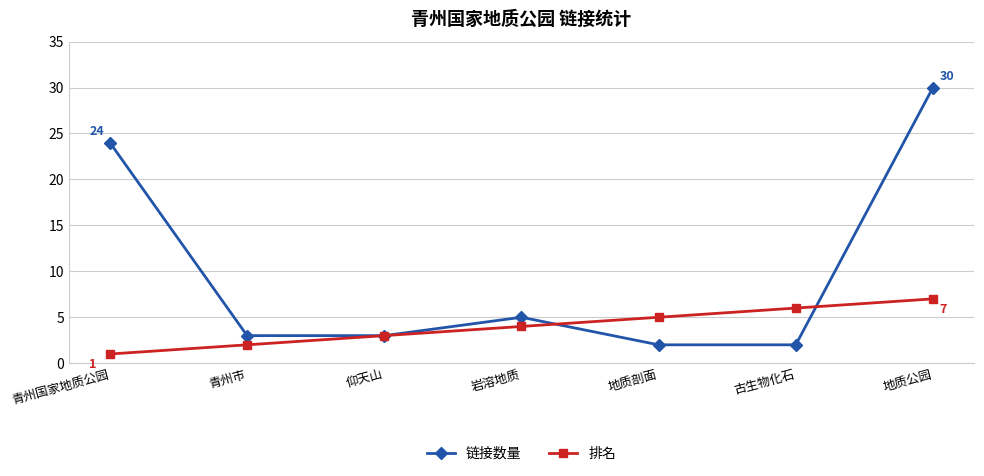

What is the approximate value of 排名 at 岩溶地质?

4